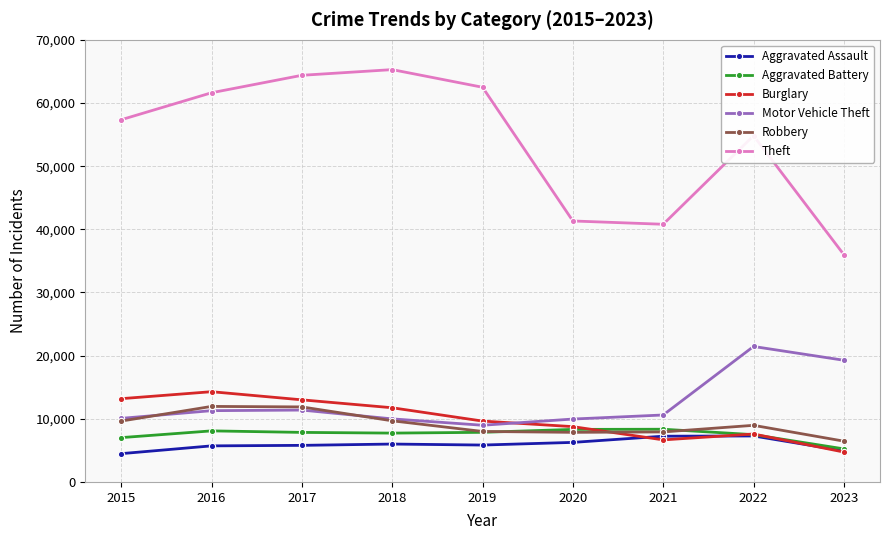

True or false: Aggravated Assault and Motor Vehicle Theft intersect in this chart.

False